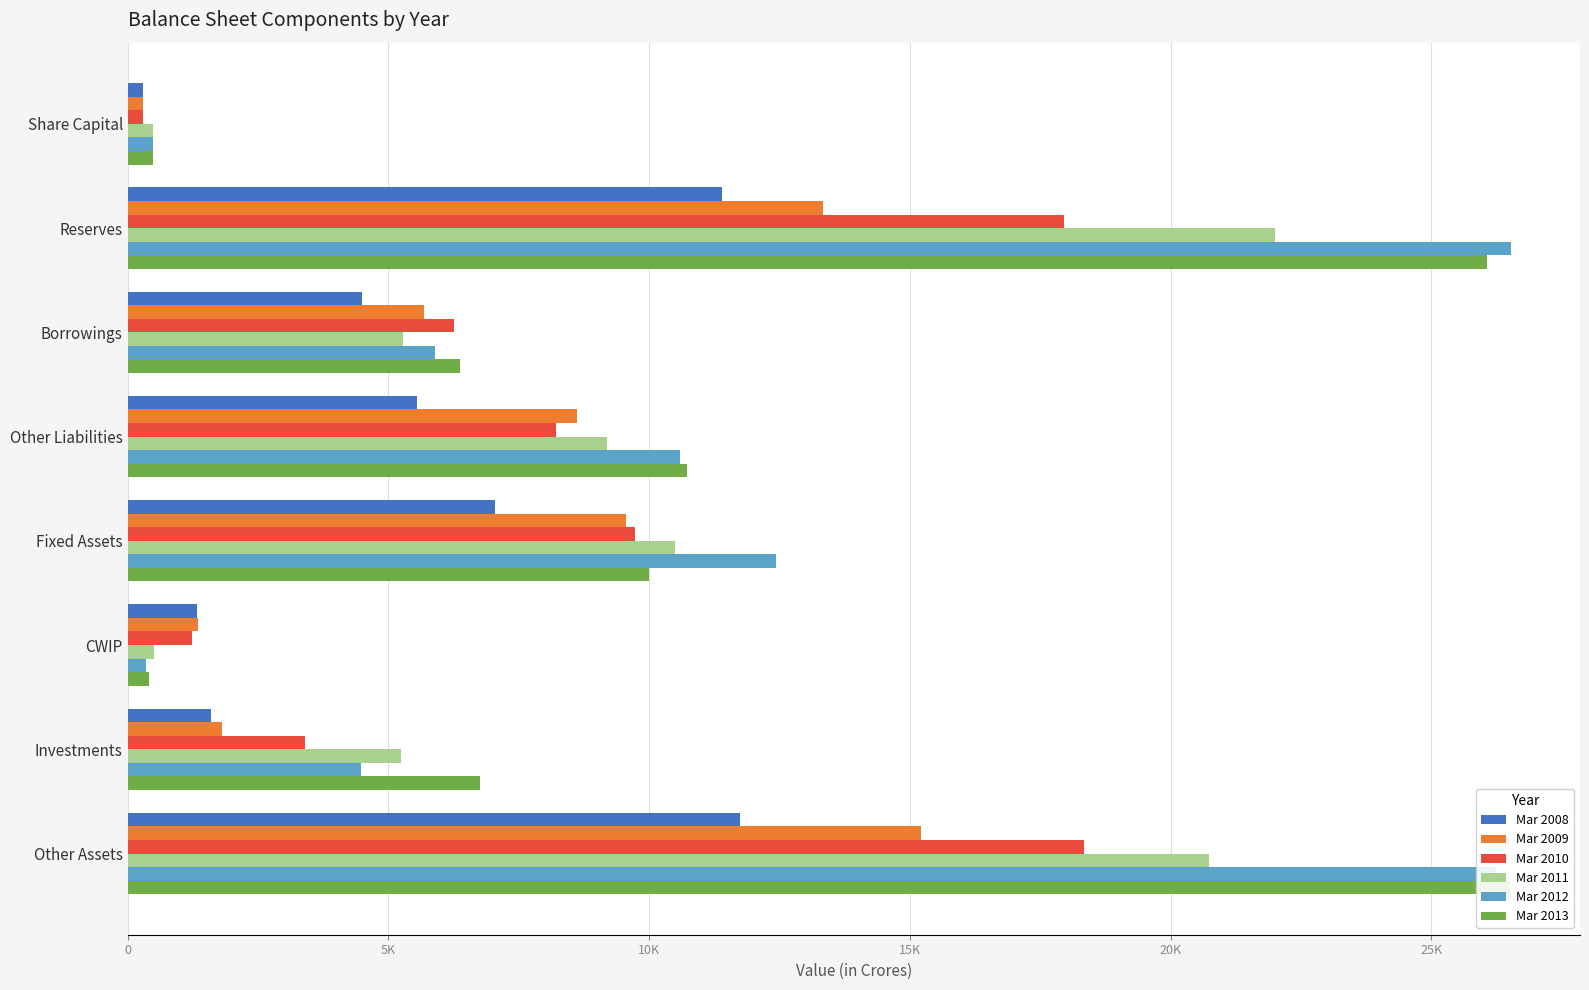

List the series in order of their peak value, highest first.

Mar 2012, Mar 2013, Mar 2011, Mar 2010, Mar 2009, Mar 2008